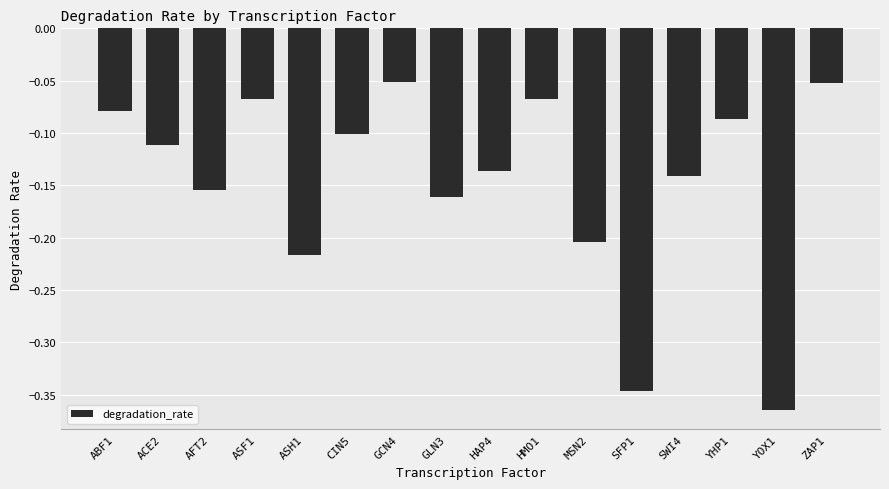

Which category has the lowest value across all series?

YOX1